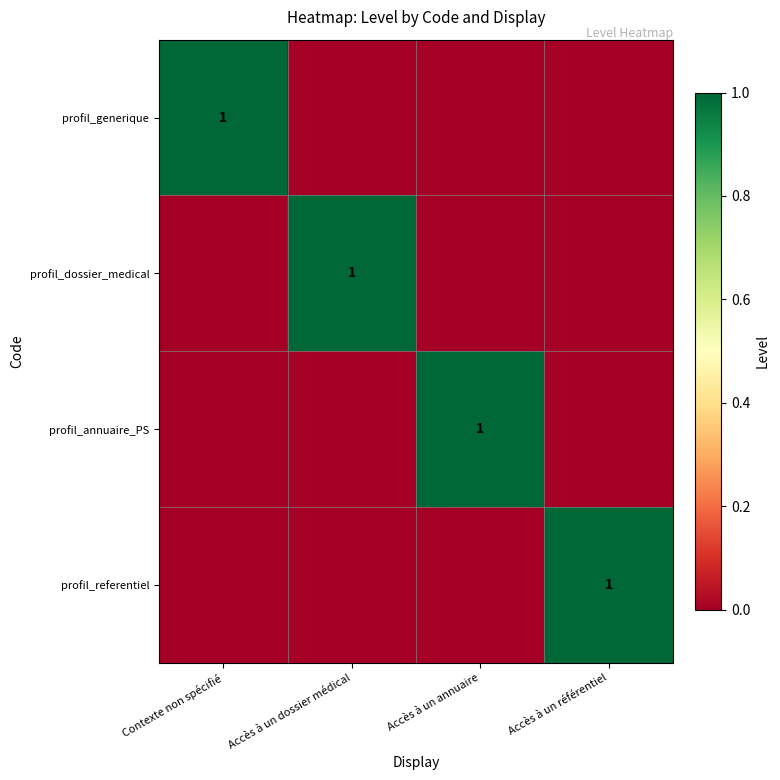

The profil_generique series shows 2 at Contexte non spécifié. True or false?

False